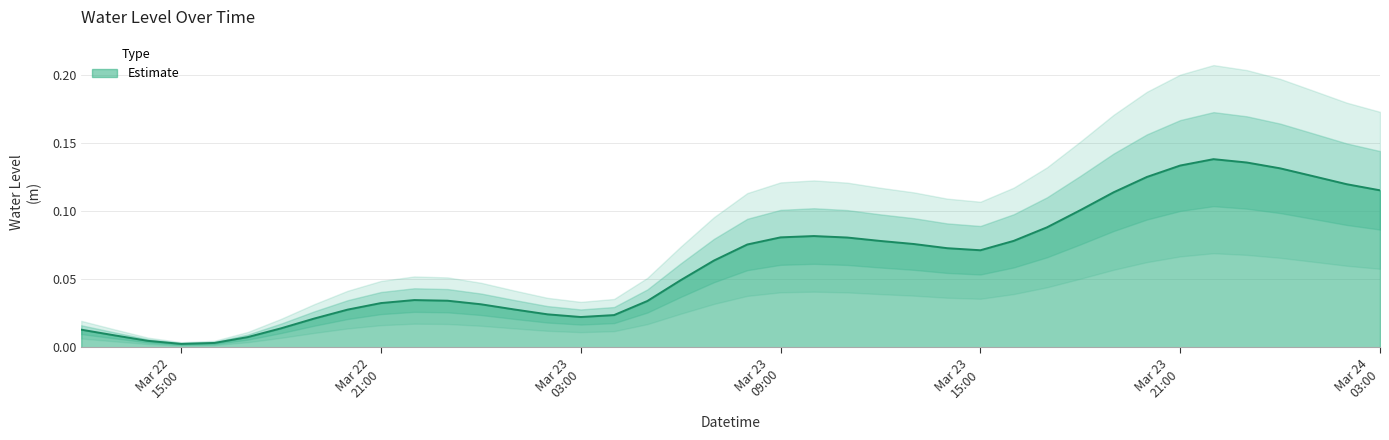

Which label corresponds to the largest value in the chart?

2023-03-23 22:00:00